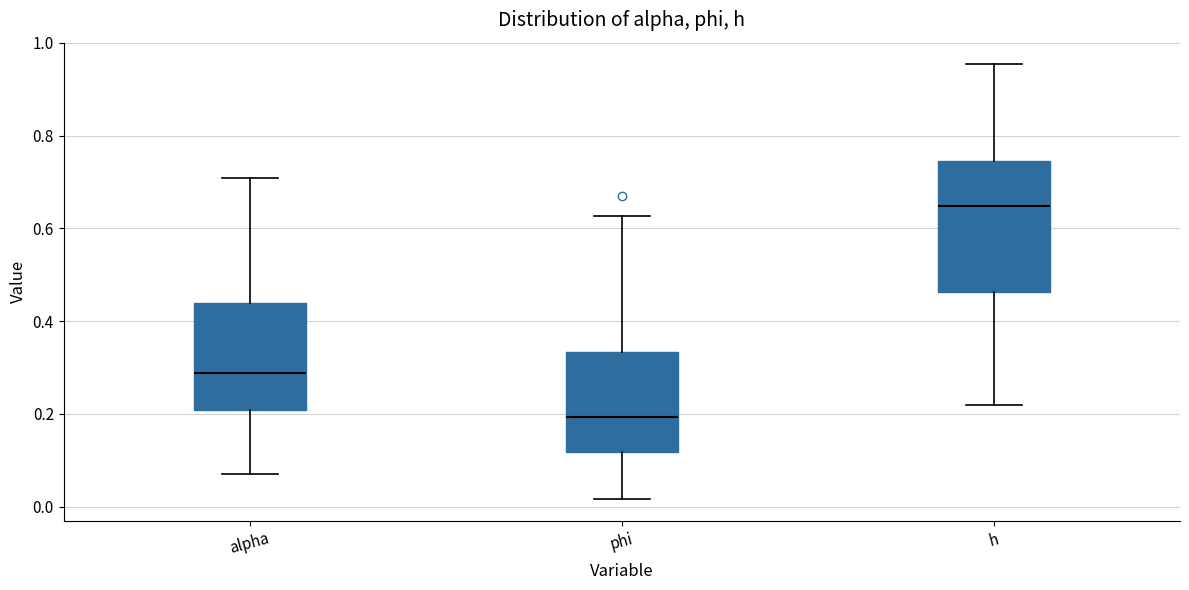

Which box has the lowest median line?

phi